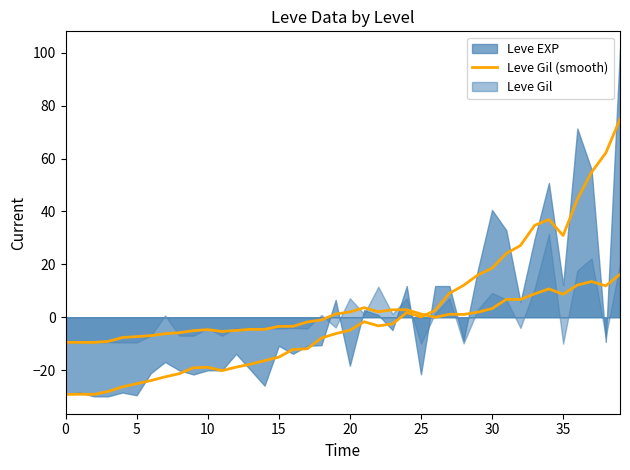

Count the number of values greater than -4.

19